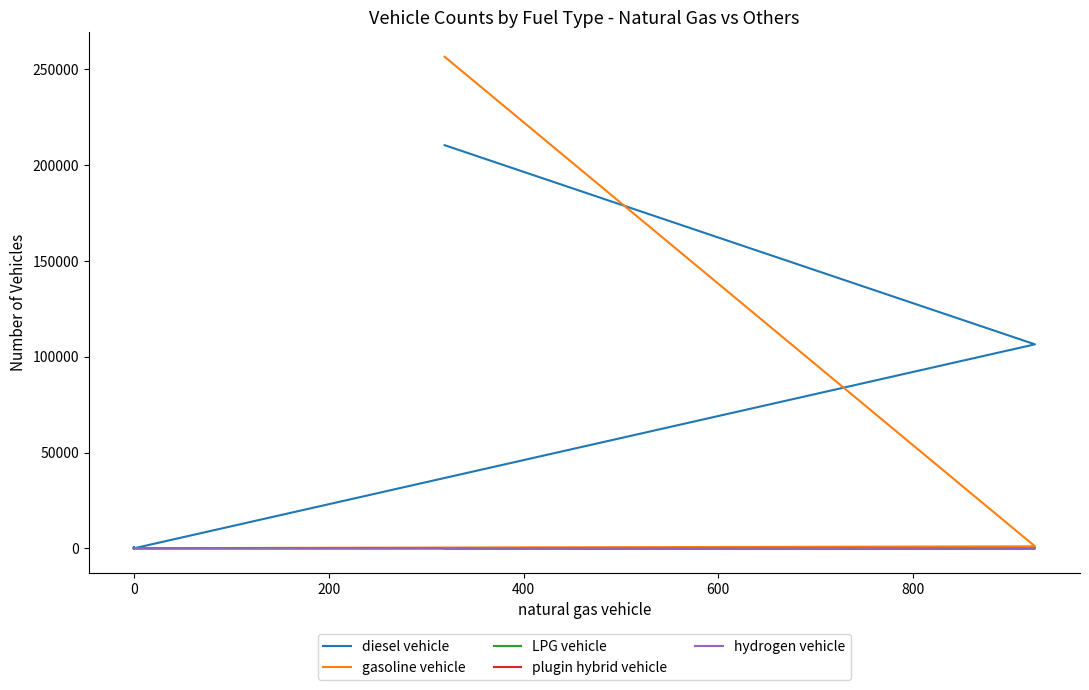

Does the chart have visible grid lines?

No